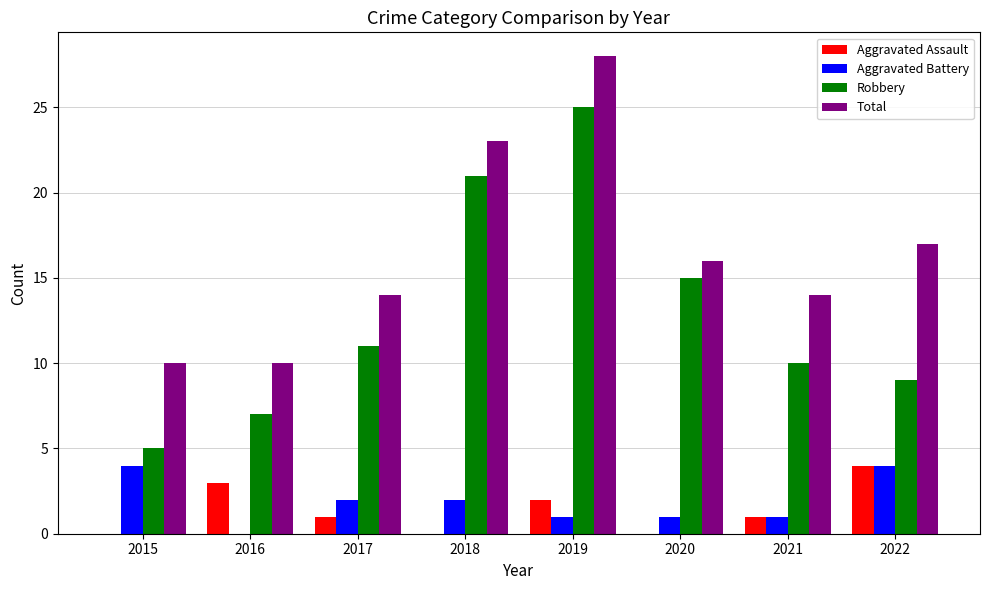

Reading left to right, transcribe all the data shown in this chart.

Aggravated Assault: 2015=0	2016=3	2017=1	2018=0	2019=2	2020=0	2021=1	2022=4
Aggravated Battery: 2015=4	2016=0	2017=2	2018=2	2019=1	2020=1	2021=1	2022=4
Robbery: 2015=5	2016=7	2017=11	2018=21	2019=25	2020=15	2021=10	2022=9
Total: 2015=10	2016=10	2017=14	2018=23	2019=28	2020=16	2021=14	2022=17